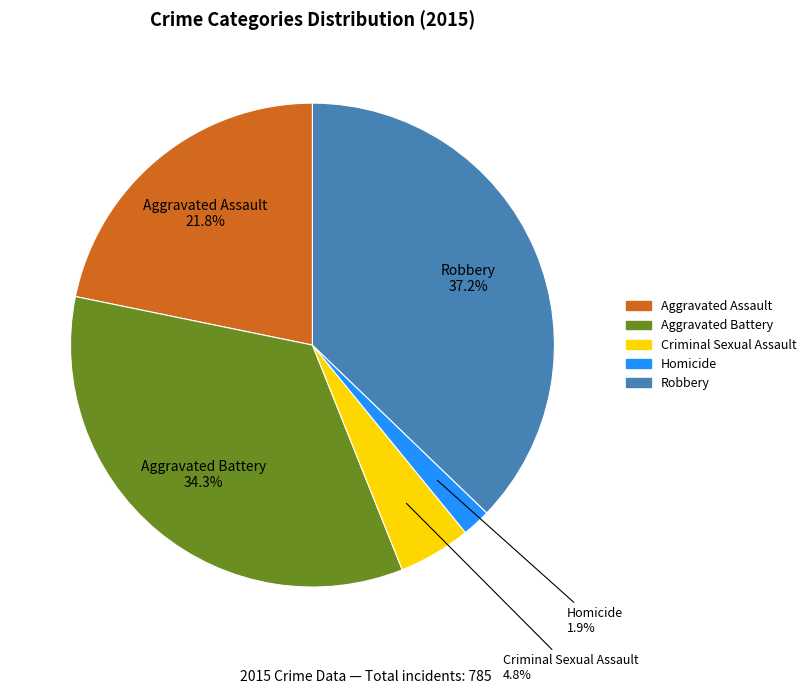

Does Robbery account for over 50% of the chart?

No